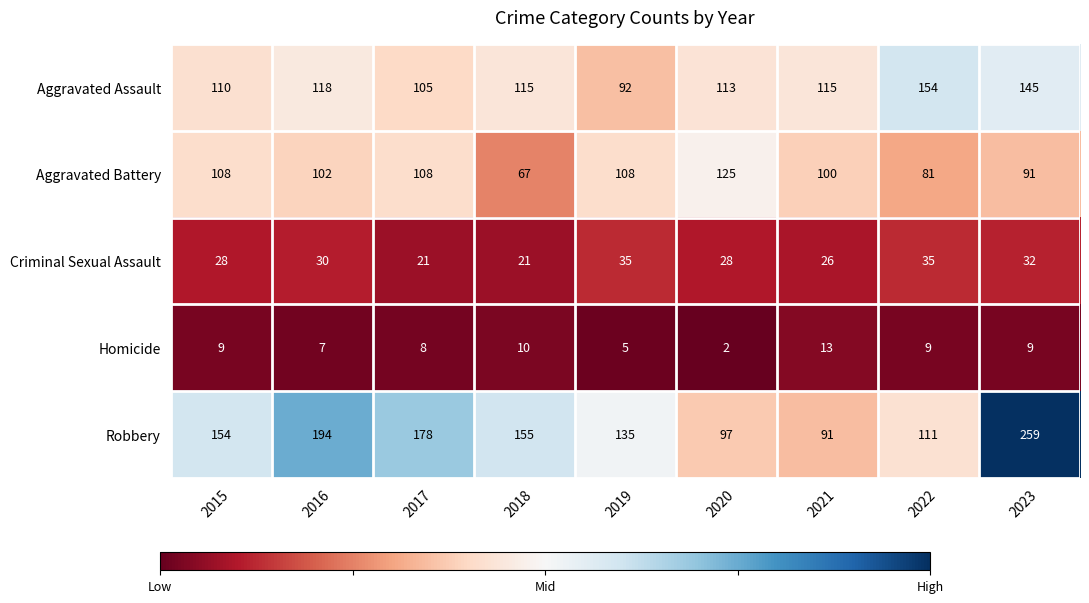

Read the Homicide value at 2015, to the nearest 5.

10